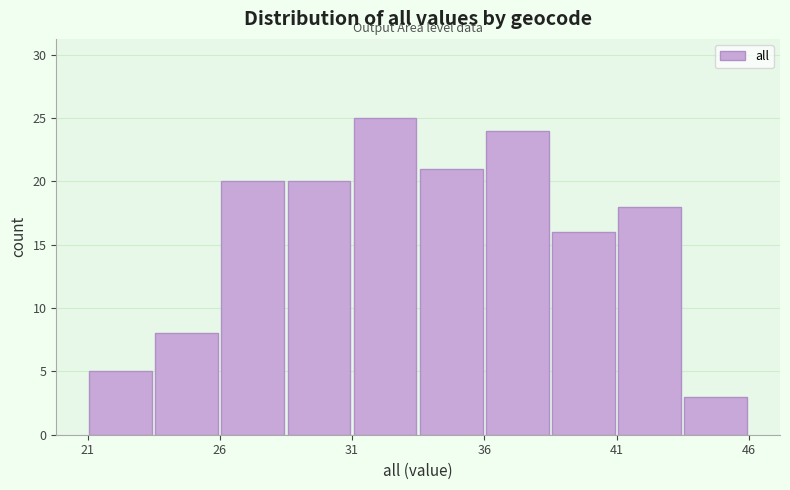

What is the height of the bar covering 31.0 to 33.5 on the x-axis? The values are not printed on the chart, so give them approximately, as read against the axis.

25